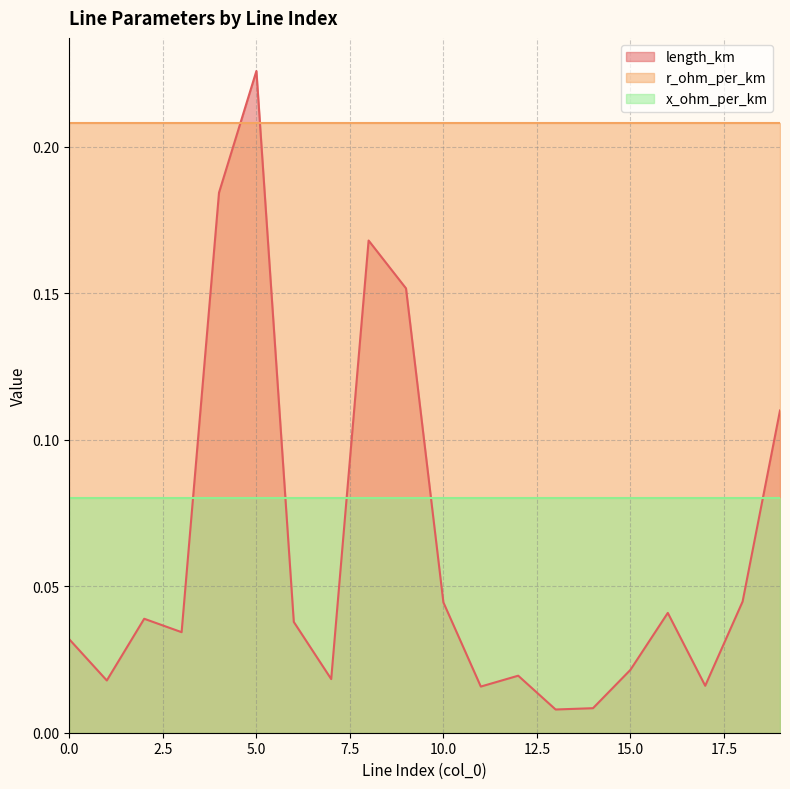

How many intersections are there between length_km and r_ohm_per_km?

2